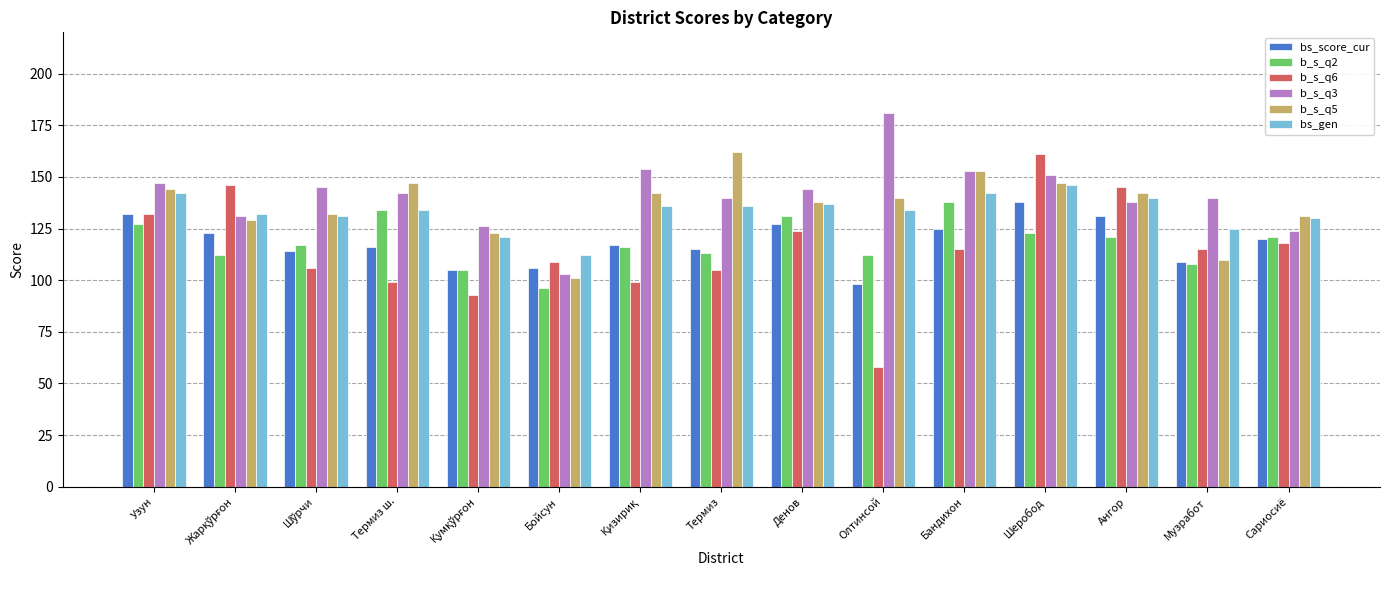

Where is b_s_q3 nearest to the value 142?

Термиз ш.